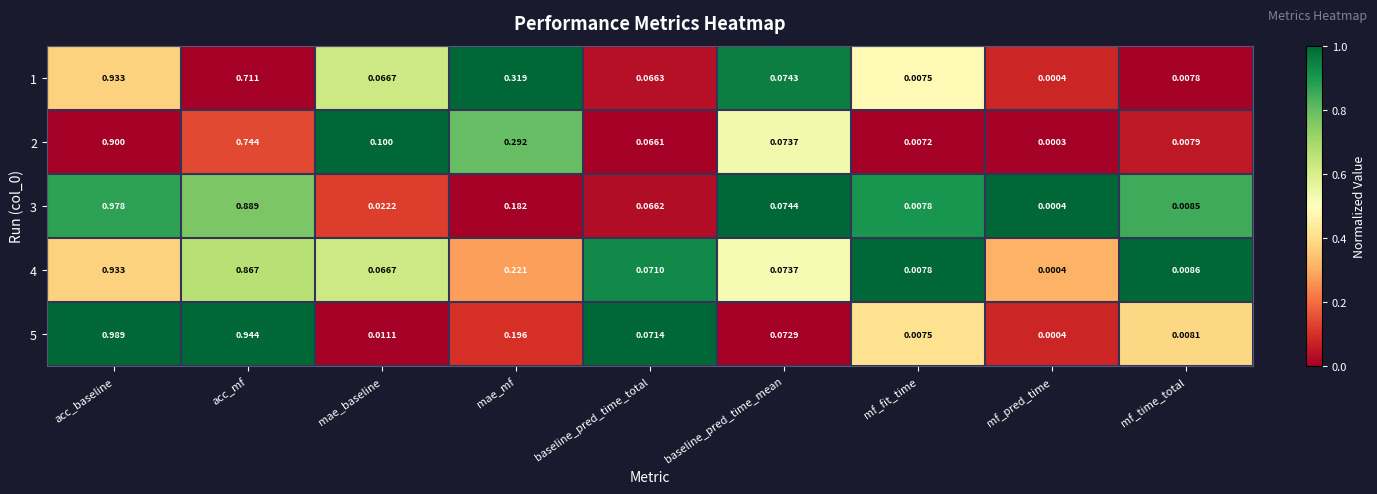

At which category does the chart reach its peak across all series?

acc_baseline